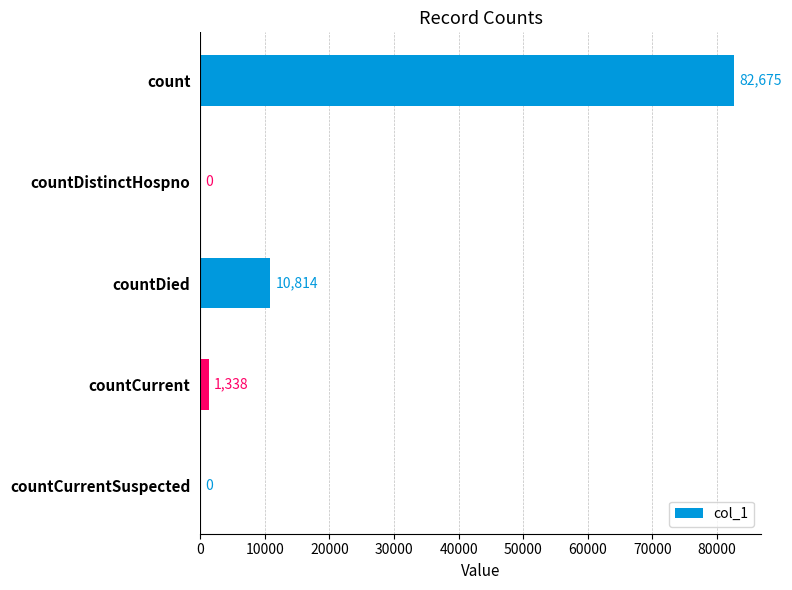

How many values are above zero?

3